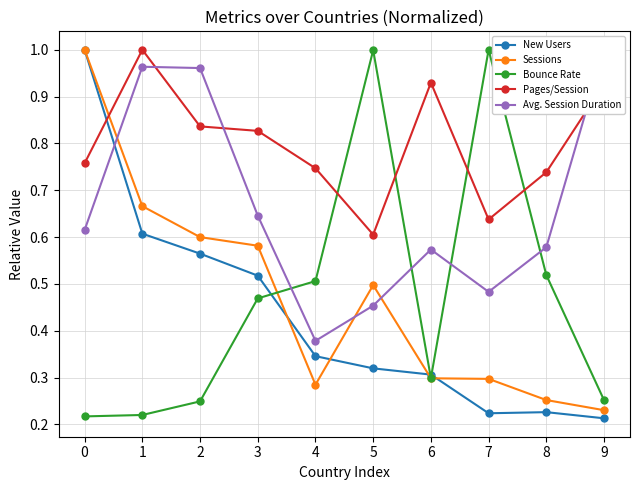

Read the Bounce Rate value at 4.

0.5